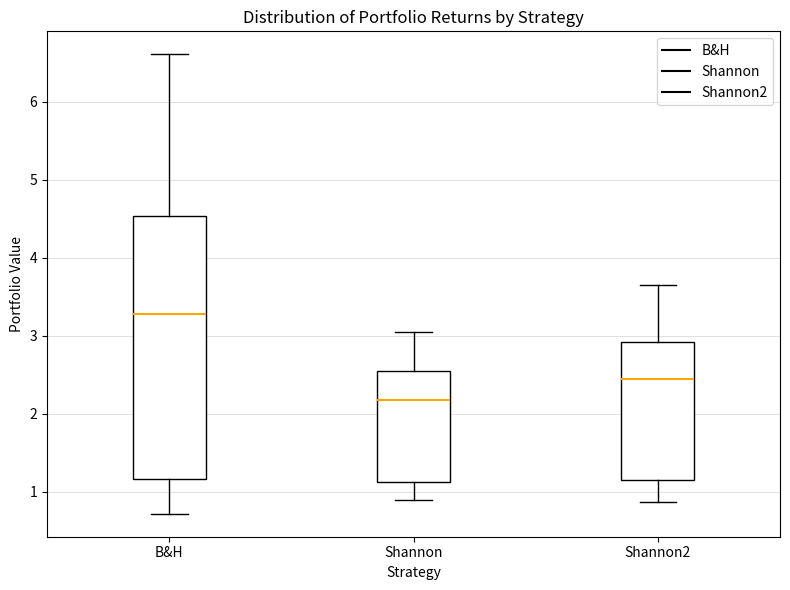

Comparing the boxes themselves (not the whiskers), which one is the tallest?

B&H